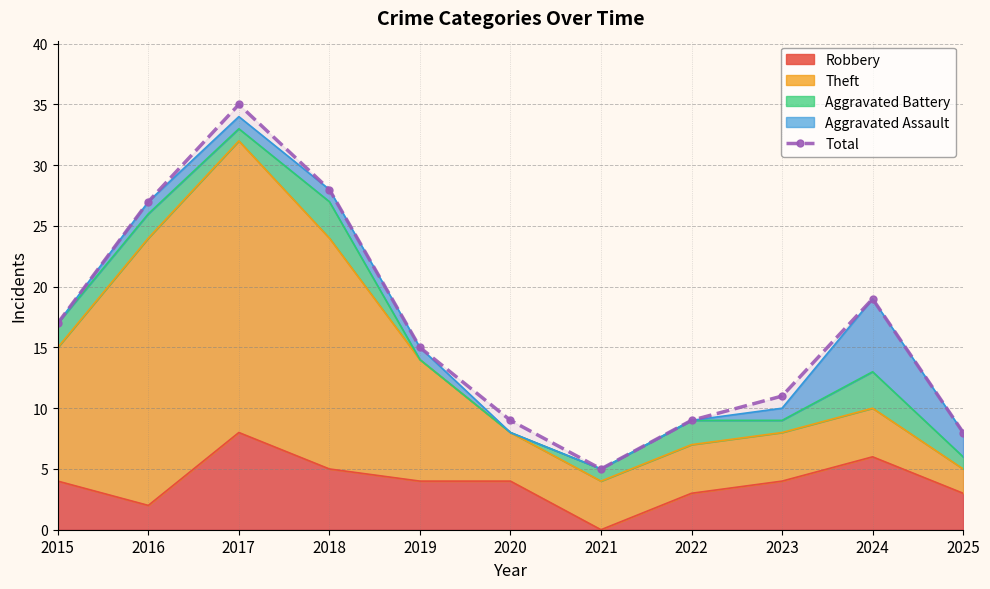

What is the difference between the maximum and second lowest values?

27